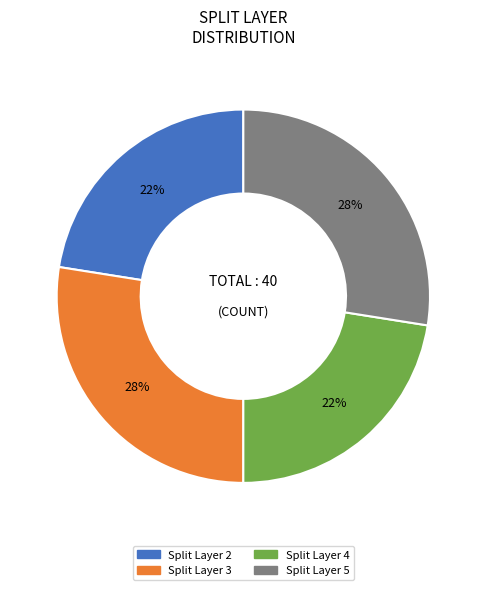

Count the number of slices in the pie.

4